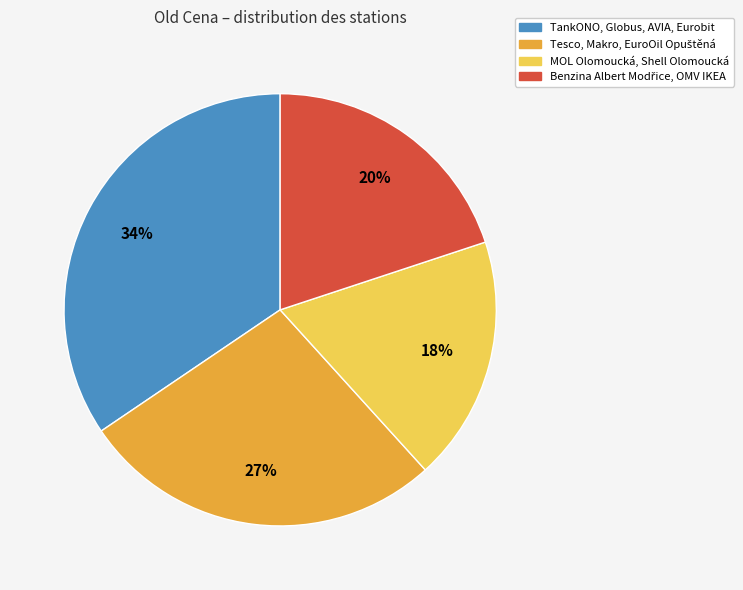

To the nearest percent, what is the average slice percentage?

25%